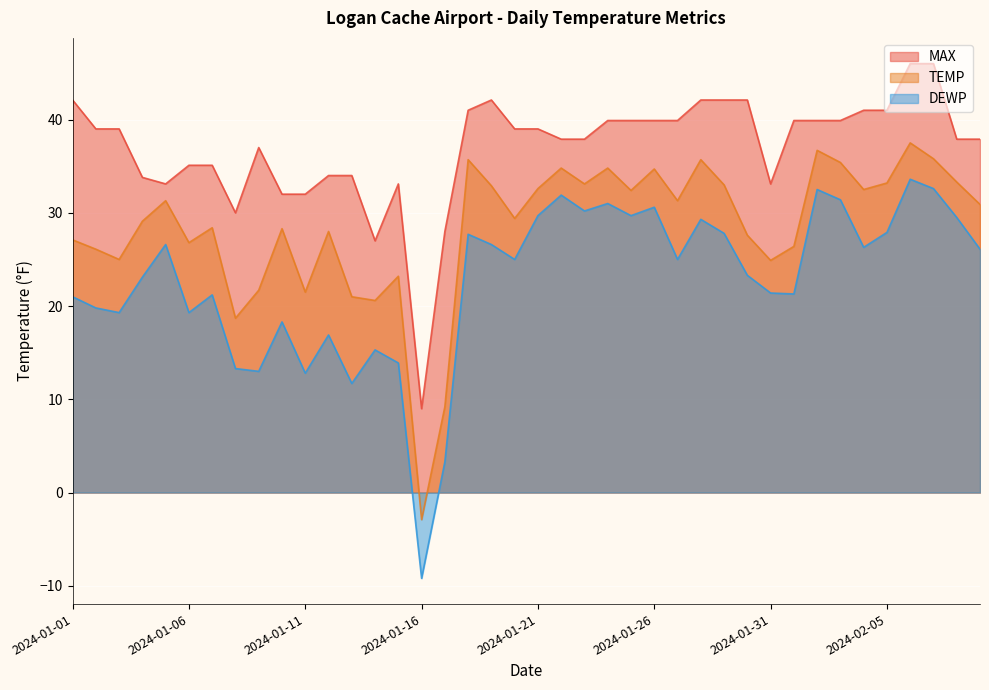

How many lines are shown in the chart?

3